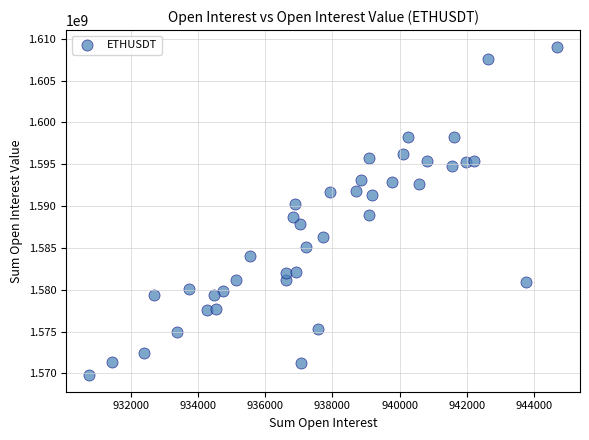

What is the range of X values (max minus min)?

13913.6